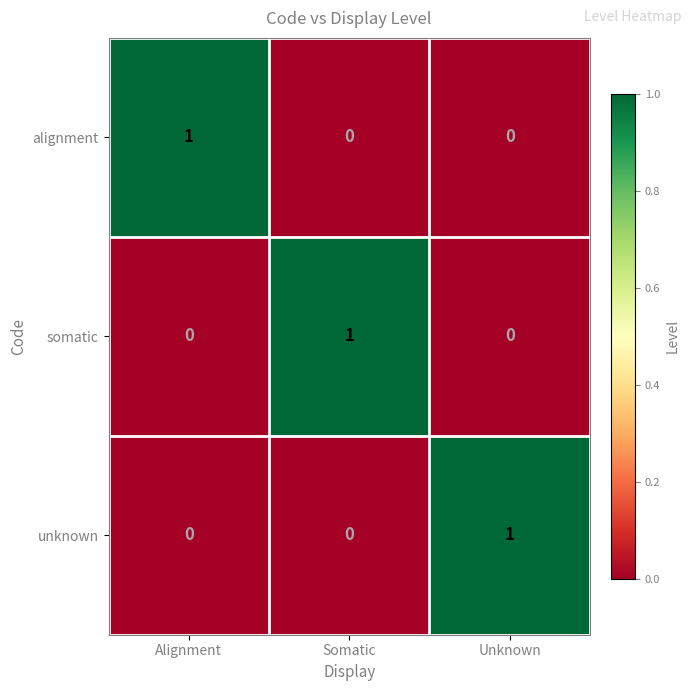

Reading left to right, list all the values displayed in this chart.

alignment: Alignment=1	Somatic=0	Unknown=0
somatic: Alignment=0	Somatic=1	Unknown=0
unknown: Alignment=0	Somatic=0	Unknown=1